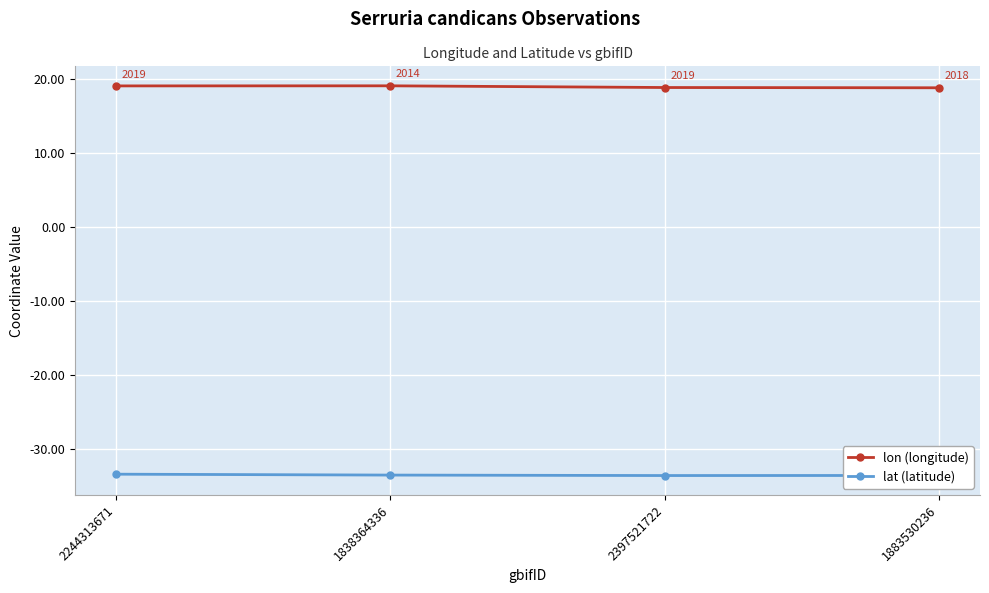

Rank the series by their maximum value, from lowest to highest.

lat (latitude), lon (longitude)